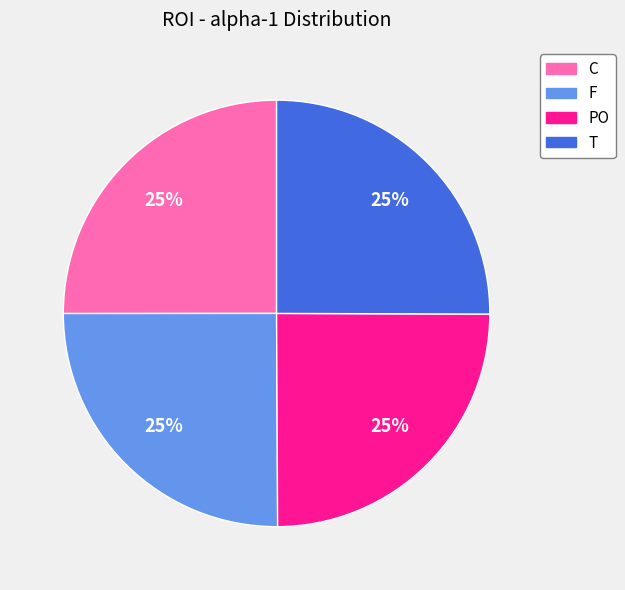

How many slices are in this pie chart?

4